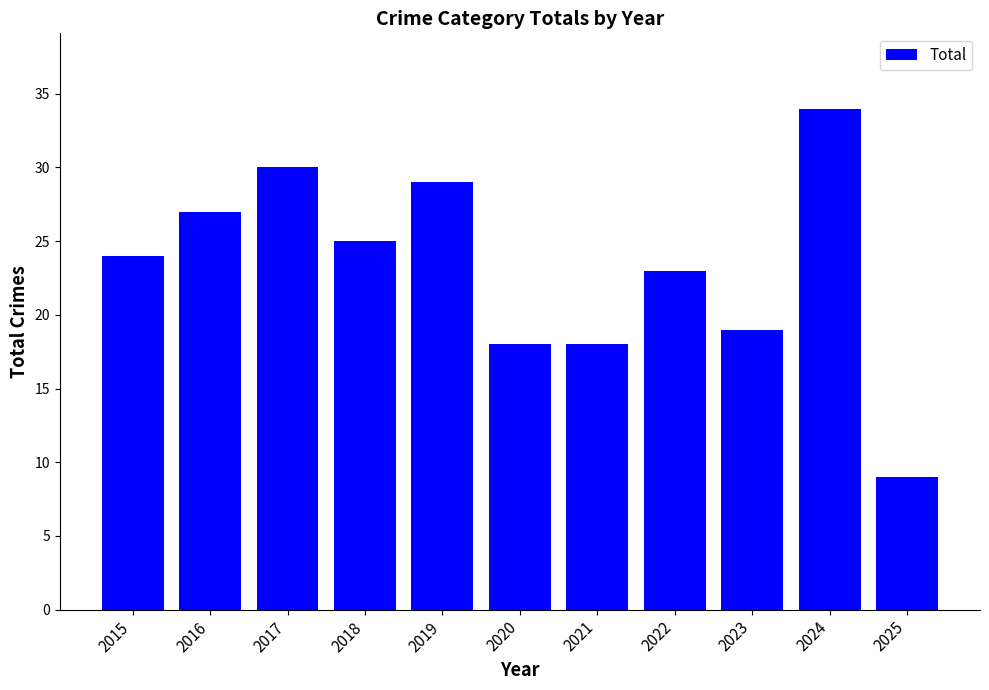

Which category has the highest value across all series?

2024